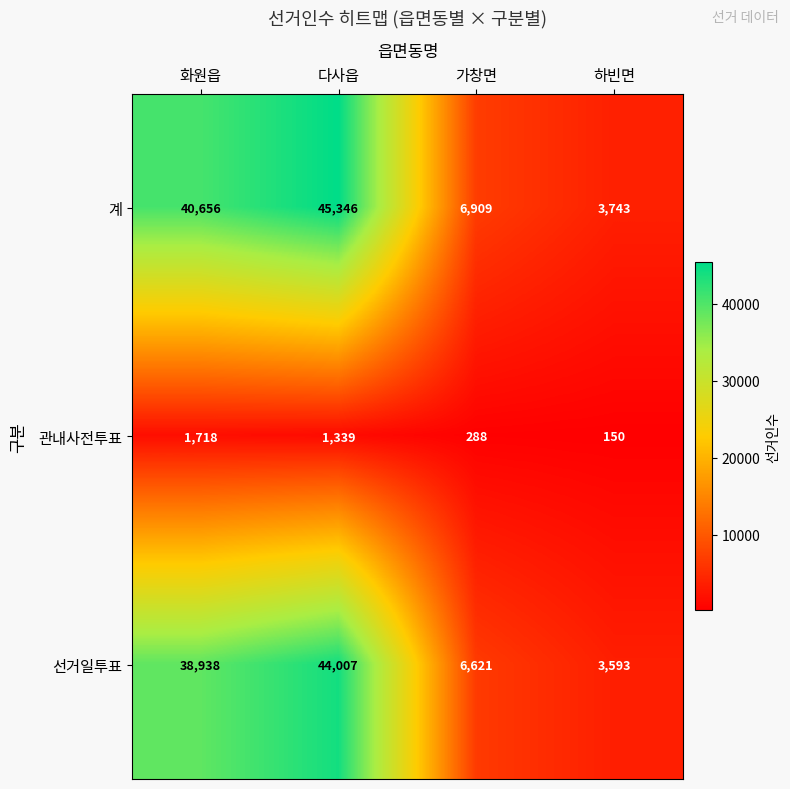

What is the lowest value of the 관내사전투표 series?

150